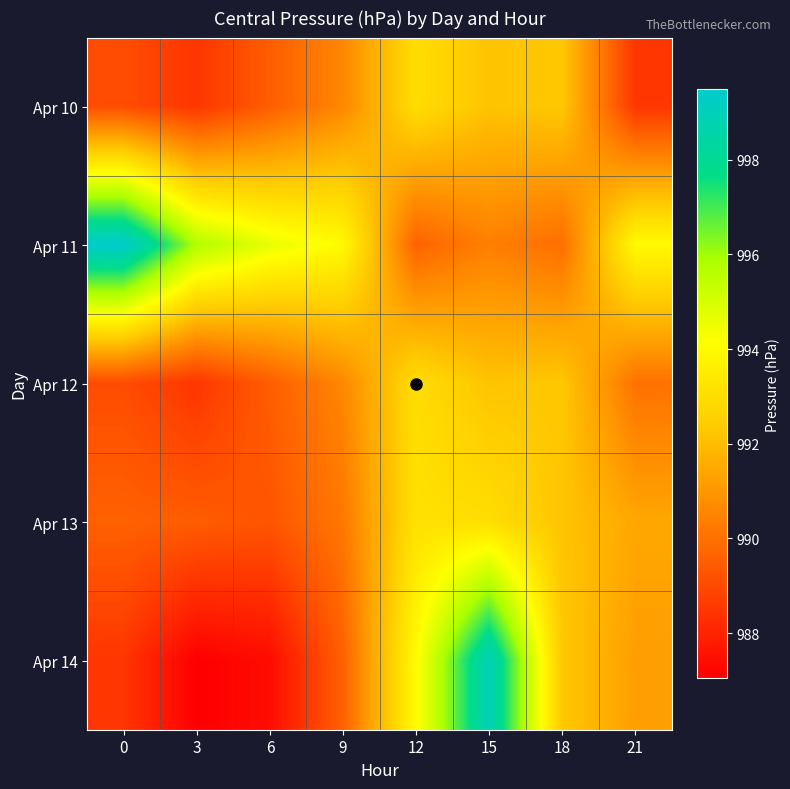

Which series has the largest total across all categories?

Apr 11